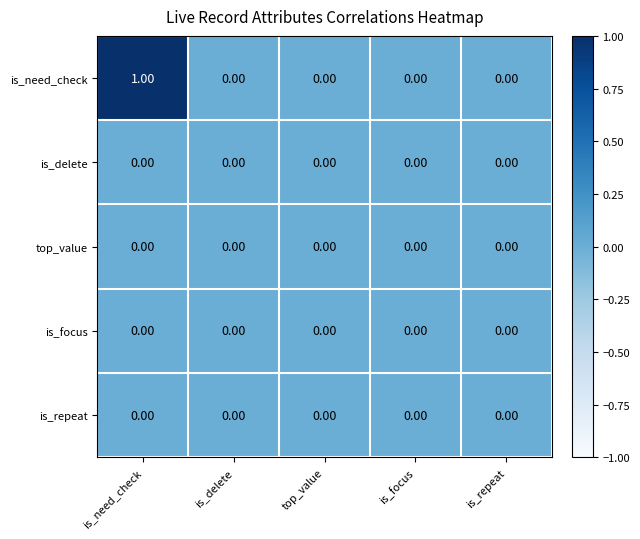

At which category is the sum across all series the highest?

is_need_check